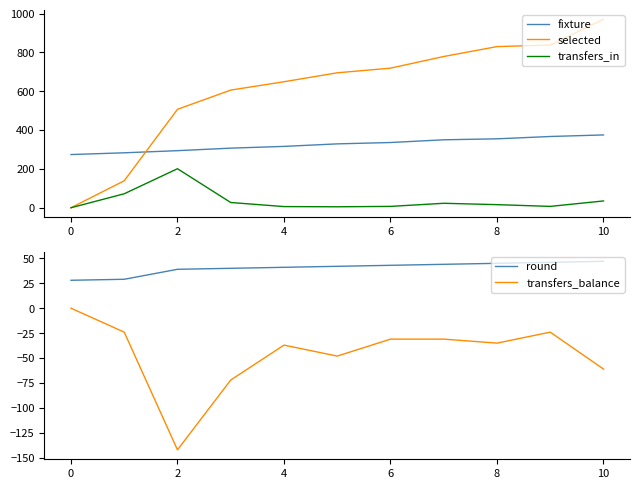

How many series are shown in this chart?

5